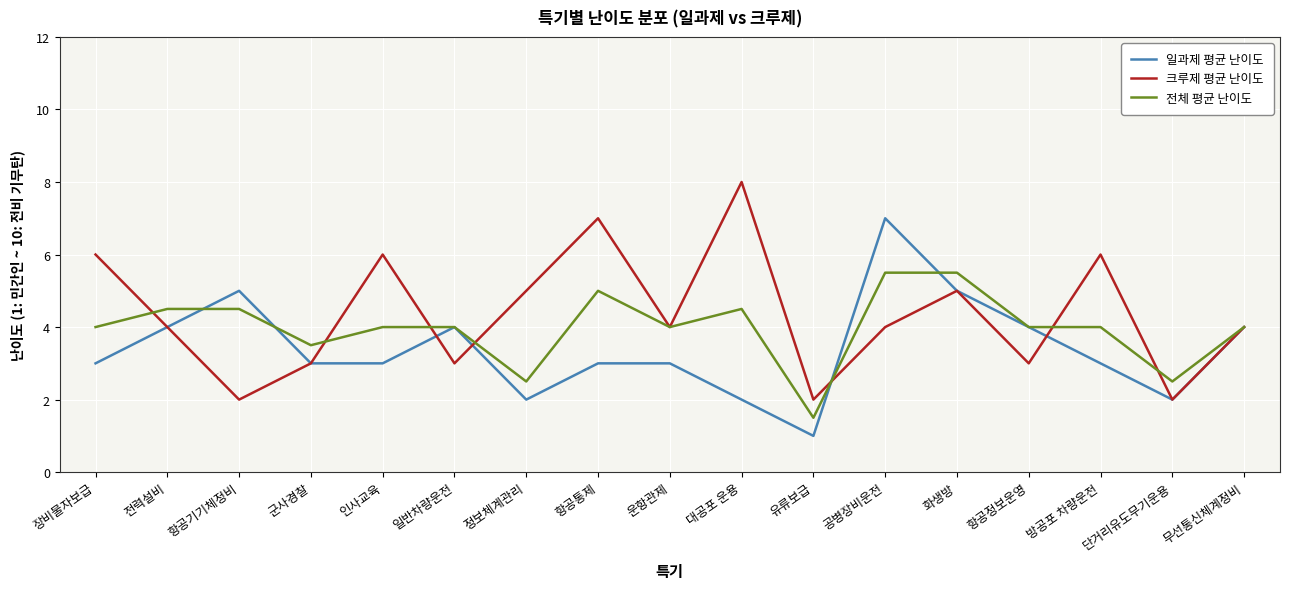

At 대공포 운용, list the series in order from smallest to largest.

일과제 평균 난이도, 전체 평균 난이도, 크루제 평균 난이도